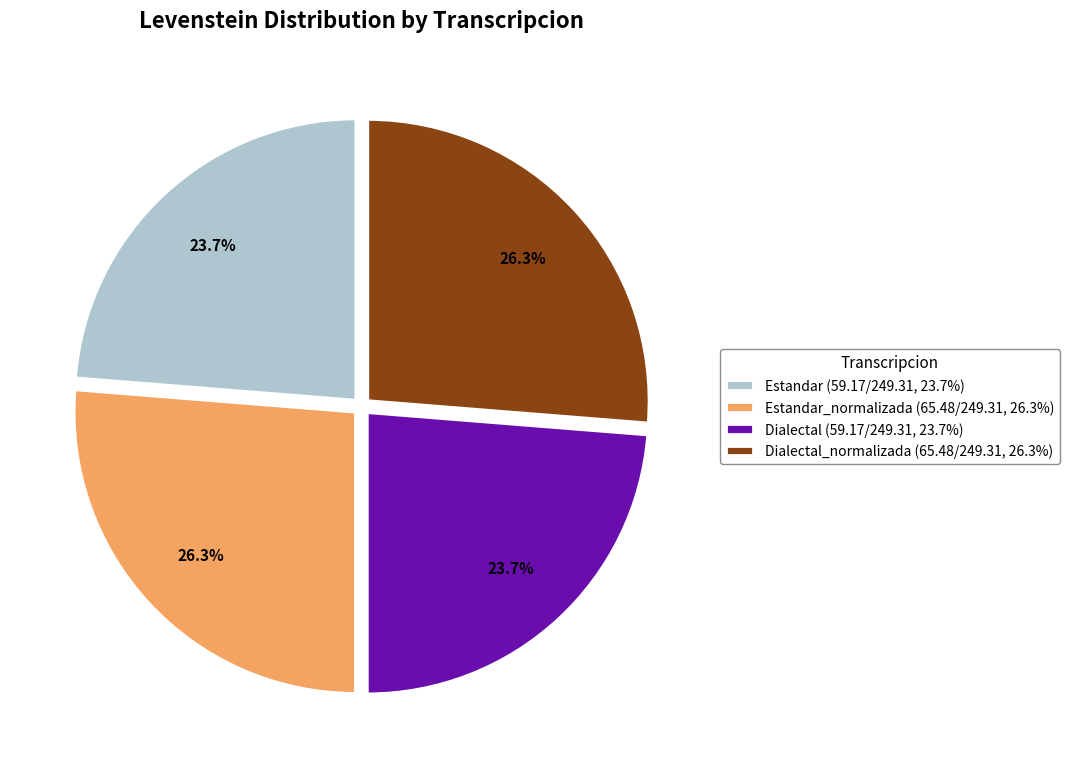

Which has a higher value, Dialectal_normalizada (65.48/249.31, 26.3%) or Dialectal (59.17/249.31, 23.7%)?

Dialectal_normalizada (65.48/249.31, 26.3%)